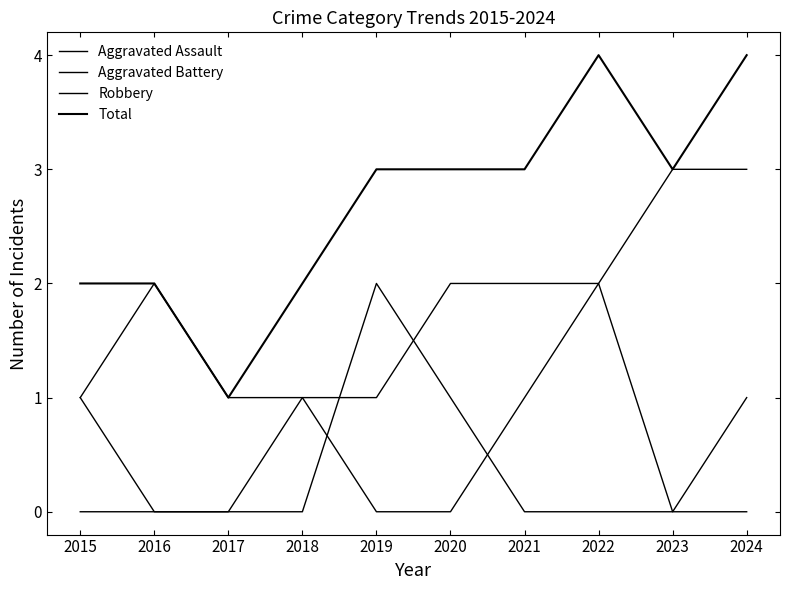

Is this an area chart (filled region under the line)?

No